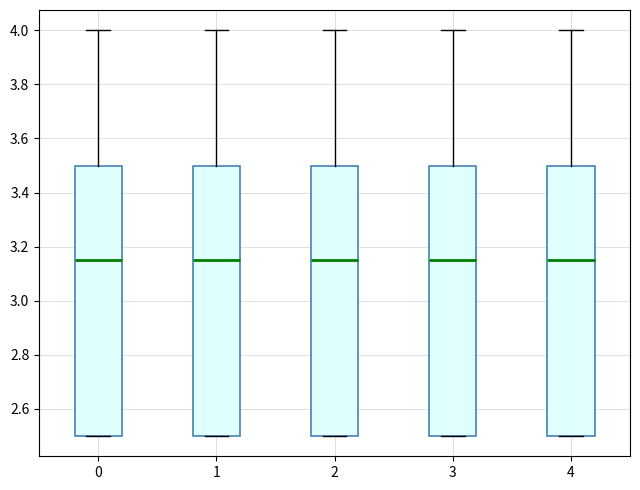

Reading left to right, transcribe this box plot: for each box, give where its median line is, the range the box spans, and where its two whiskers end, as read against the y-axis. The values are not printed on the chart, so give them approximately, as read against the axis.

0: median 3.16, box 2.50 to 3.50, whiskers 2.50 to 4.00
1: median 3.16, box 2.50 to 3.50, whiskers 2.50 to 4.00
2: median 3.16, box 2.50 to 3.50, whiskers 2.50 to 4.00
3: median 3.16, box 2.50 to 3.50, whiskers 2.50 to 4.00
4: median 3.16, box 2.50 to 3.50, whiskers 2.50 to 4.00